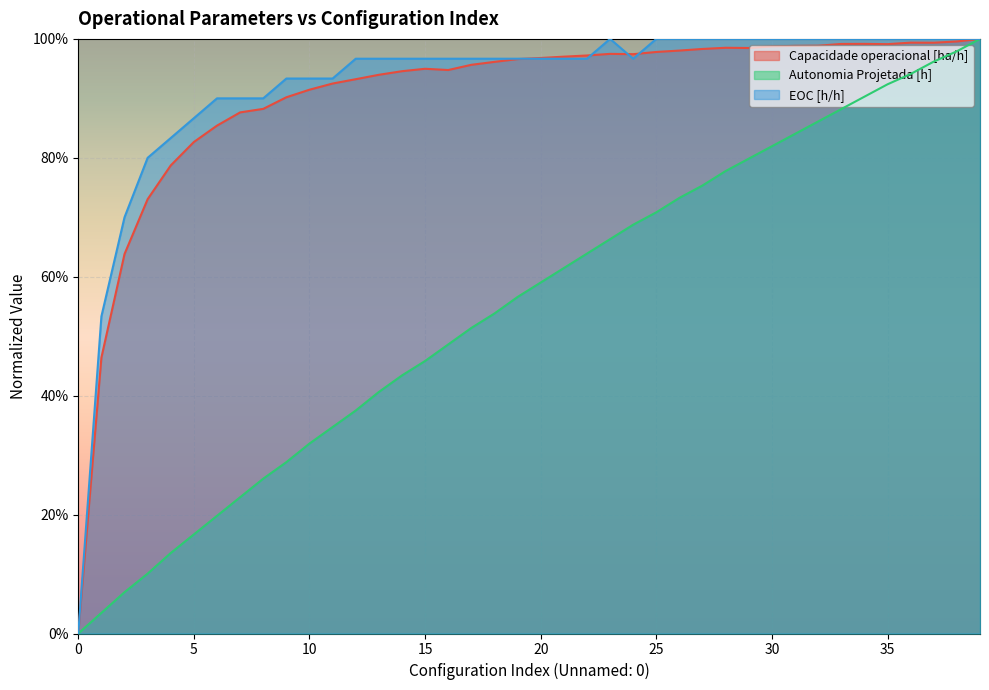

Read the Capacidade operacional [ha/h] value at 14.

0.9